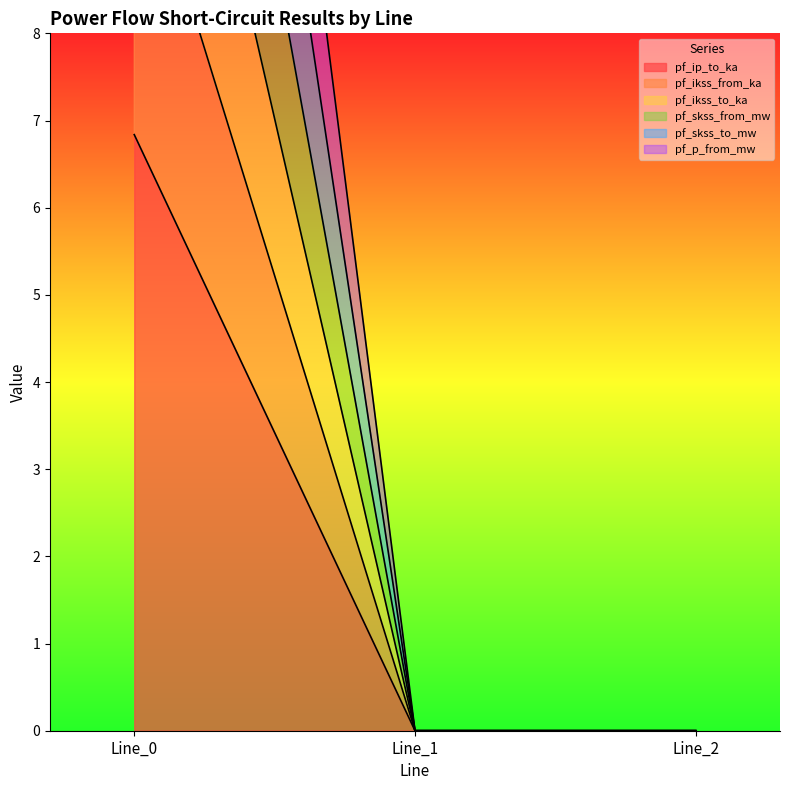

Which series has the largest total across all categories?

pf_skss_to_mw